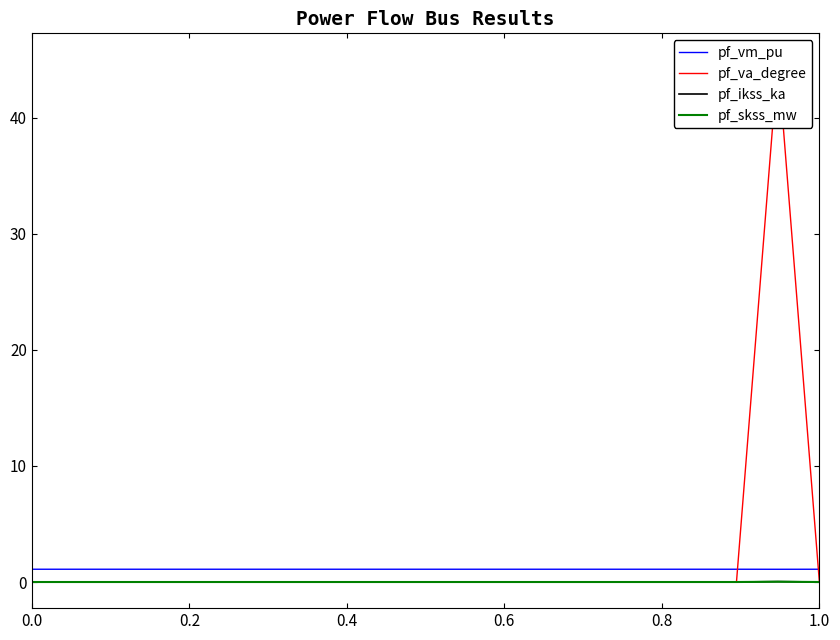

True or false: pf_vm_pu and pf_ikss_ka intersect in this chart.

False